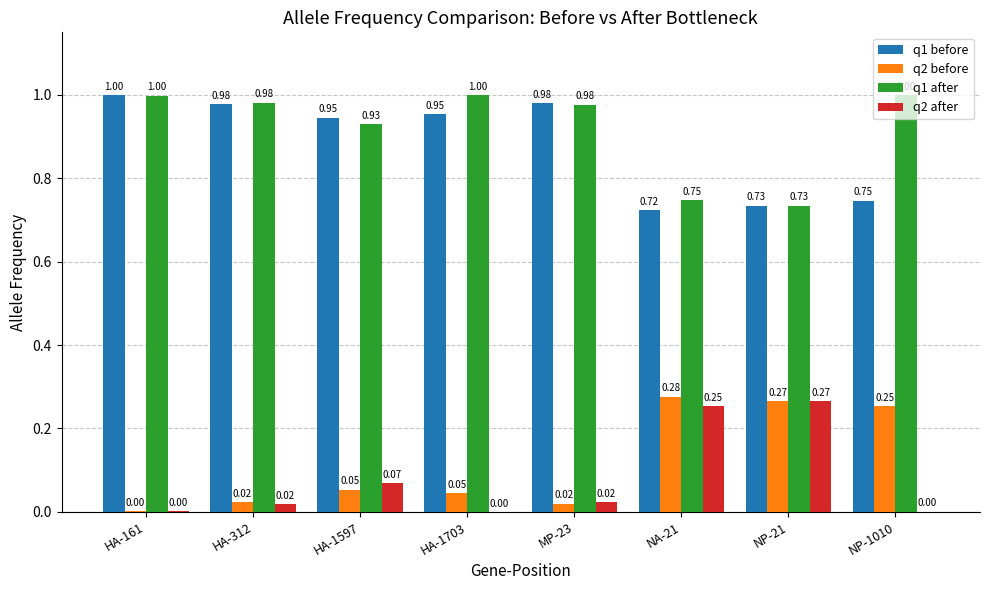

Is the value of q1 after at HA-312 greater than the value of q1 before at NP-21?

Yes